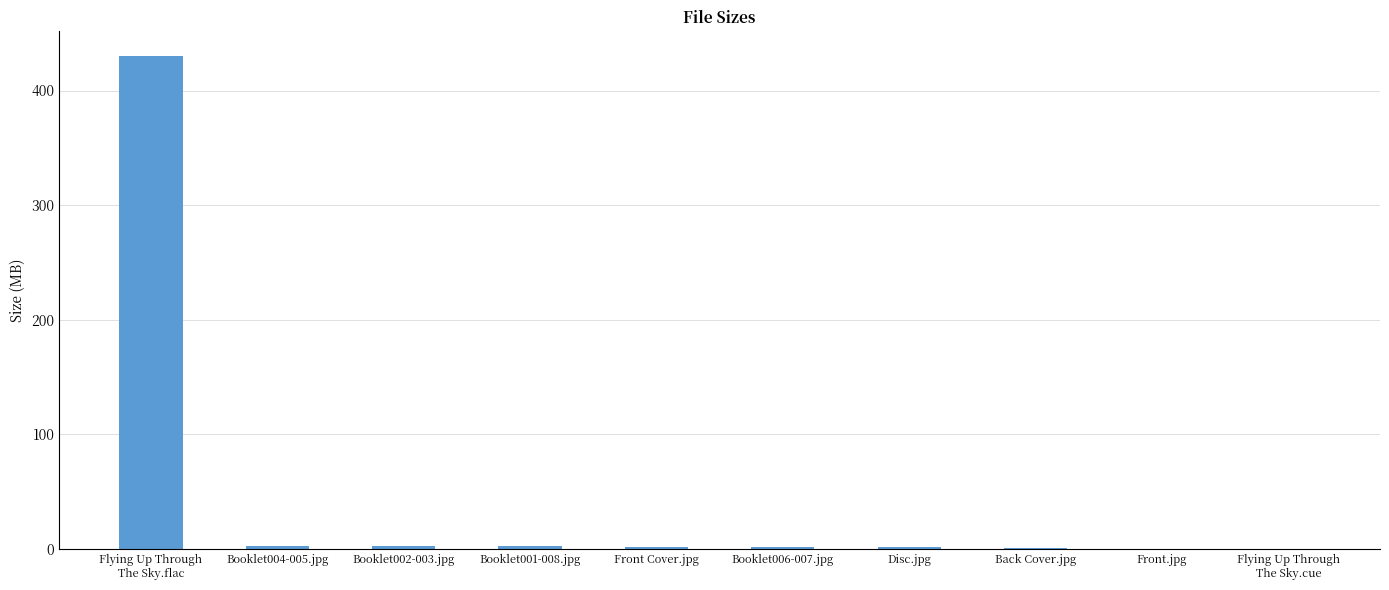

What is the maximum value shown in the chart?

430.0